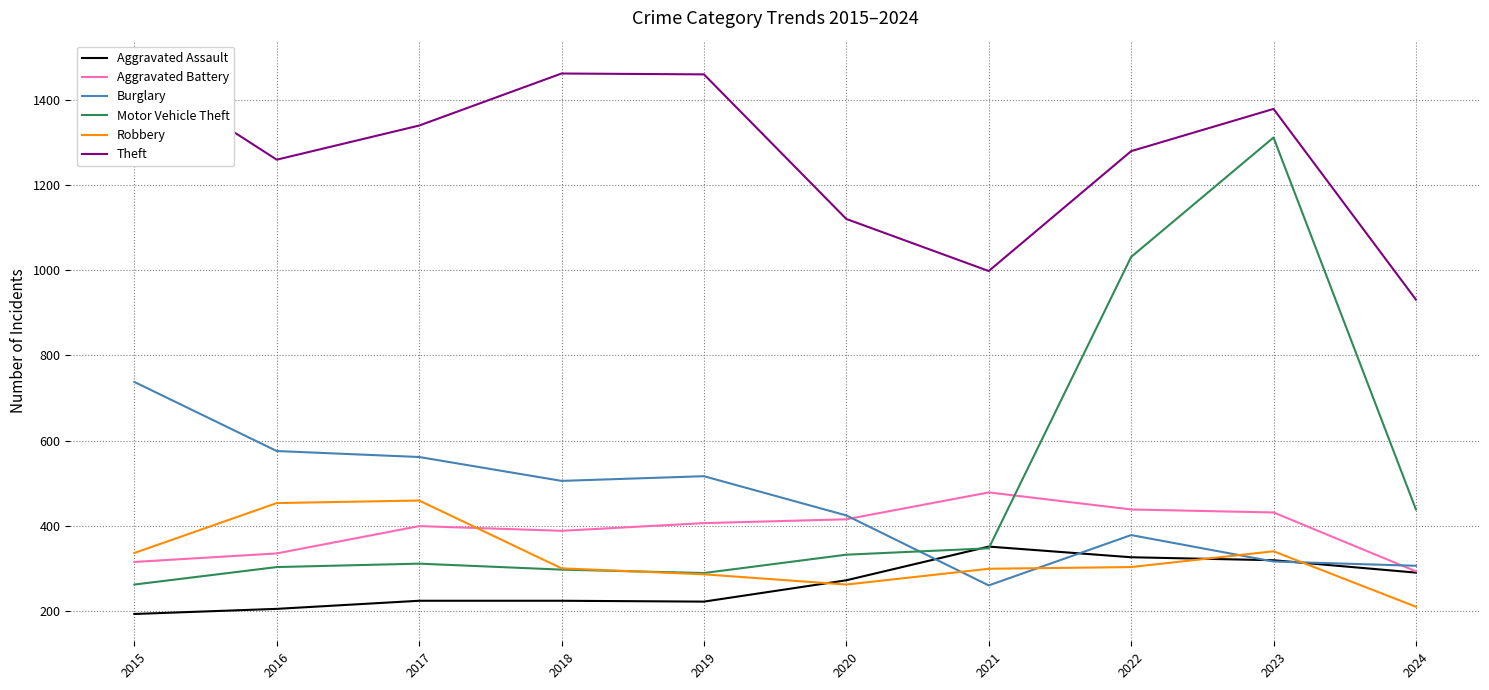

Is this an area chart (filled region under the line)?

No